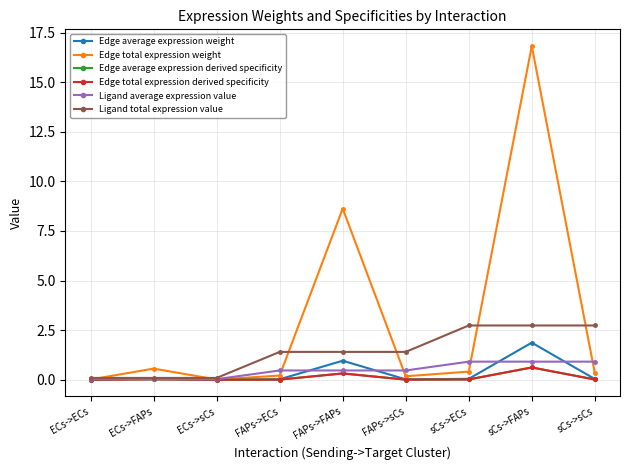

Is this an area chart (filled region under the line)?

No